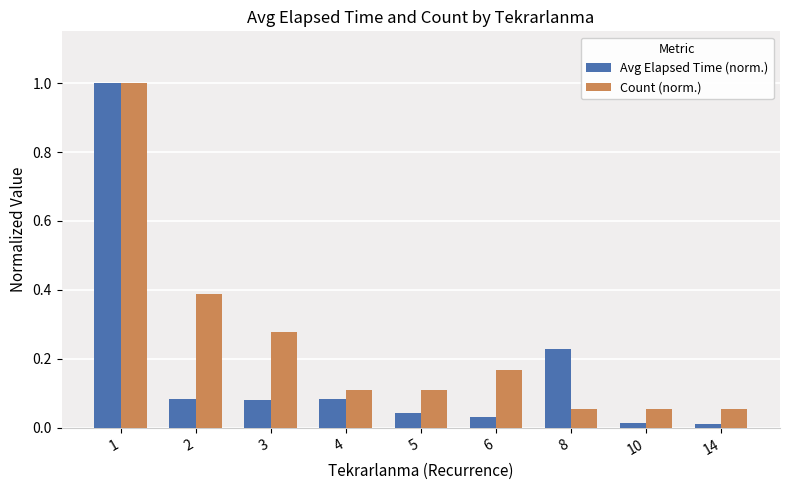

Rank the series by their average value, from lowest to highest.

Avg Elapsed Time (norm.), Count (norm.)